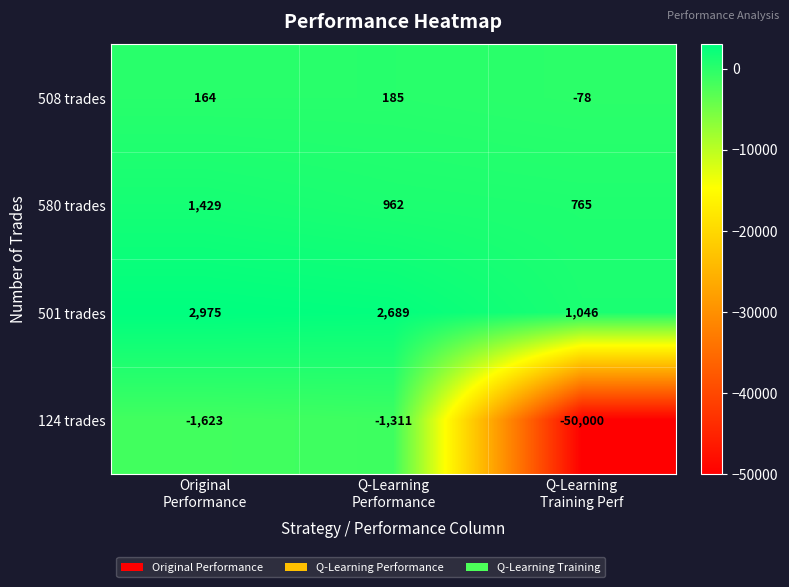

What is the difference between the highest and lowest values at Q-Learning
Performance?

4000